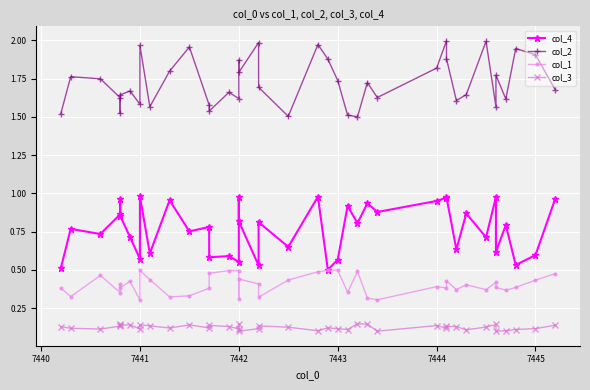

What are all the series names shown in the legend?

col_4, col_2, col_1, col_3